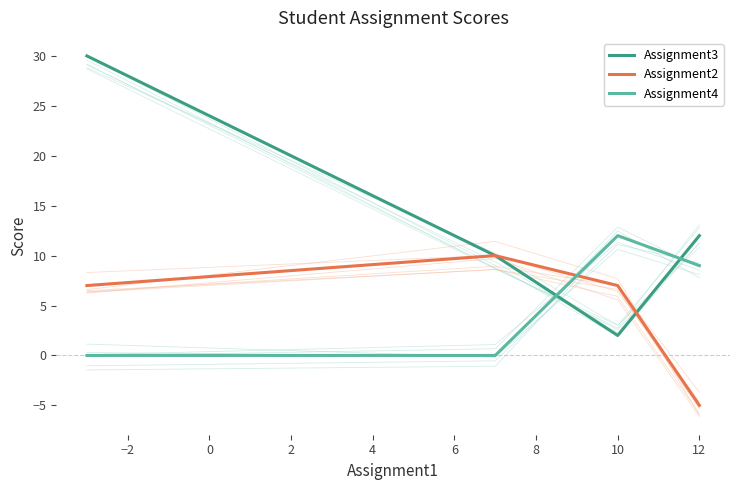

Which series changed the most between −4 and −2?

Assignment3